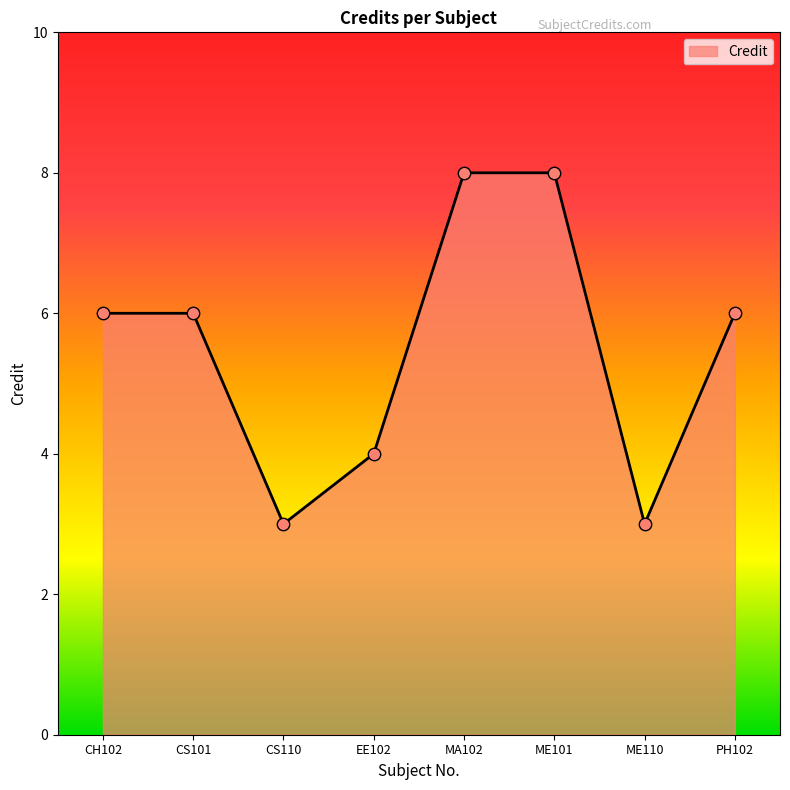

What is the change in value from CS110 to PH102?

+3